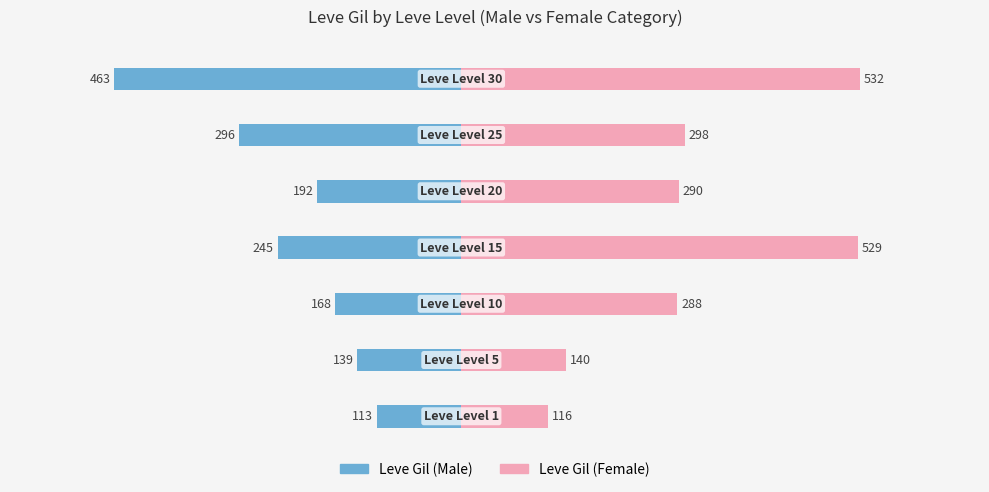

Which series changed the most between 200 and 400?

Leve Gil (Female)